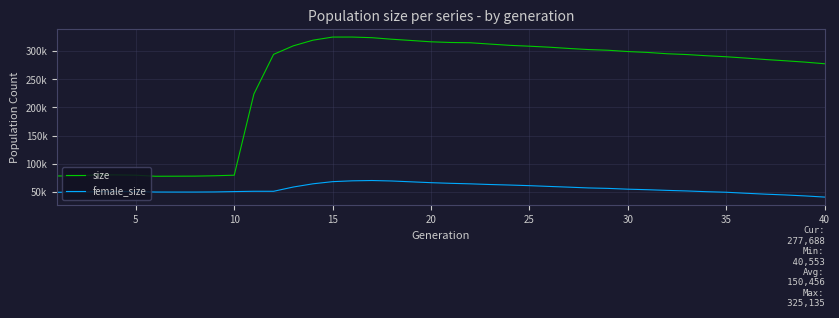

True or false: size and female_size intersect in this chart.

False